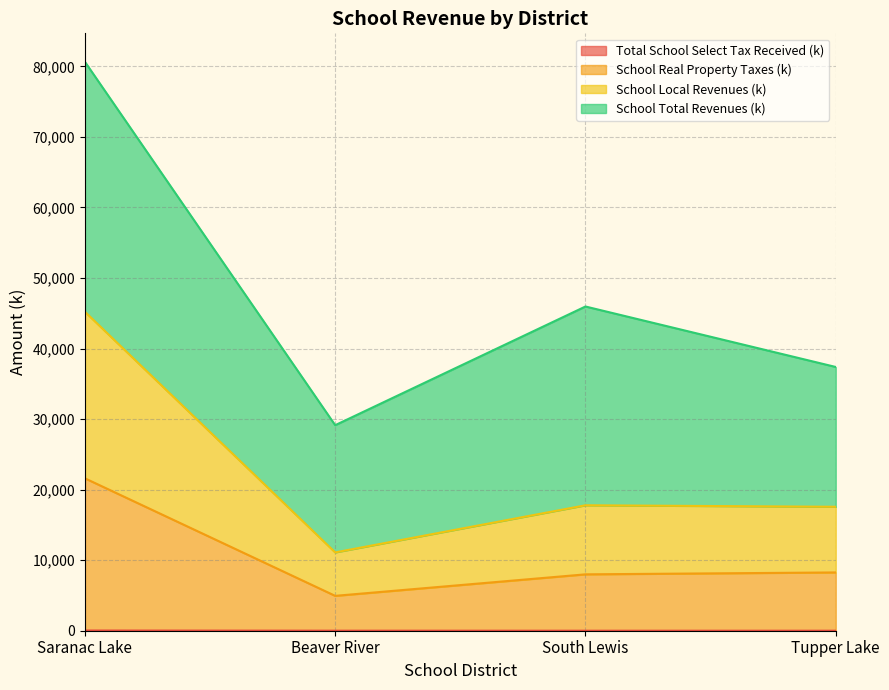

List the labels in order of School Real Property Taxes (k) value, smallest first.

Beaver River, South Lewis, Tupper Lake, Saranac Lake